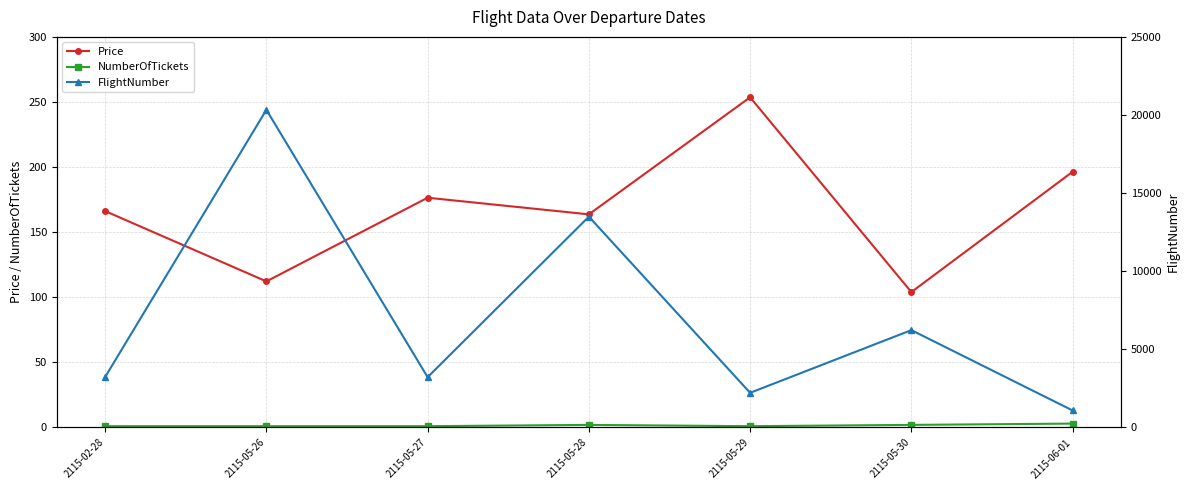

True or false: FlightNumber has more than 1 points higher than both neighbors.

True